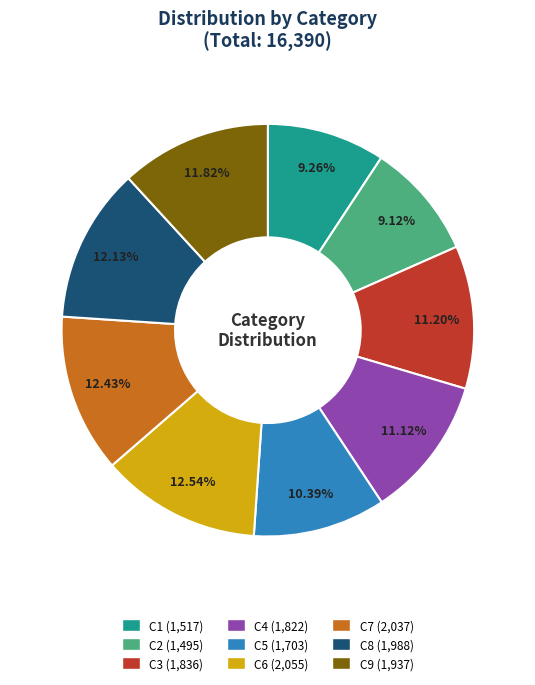

Approximately how many times larger is the value at C6 compared to C7?

1.0